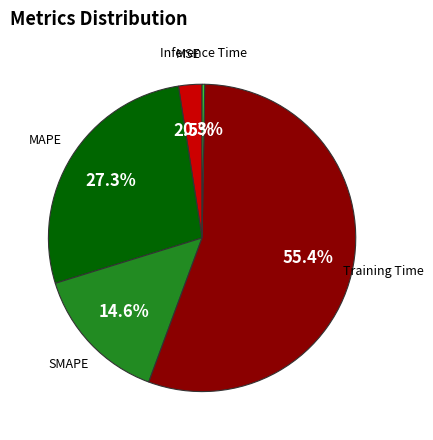

Is there any slice that represents more than half of the pie?

Yes